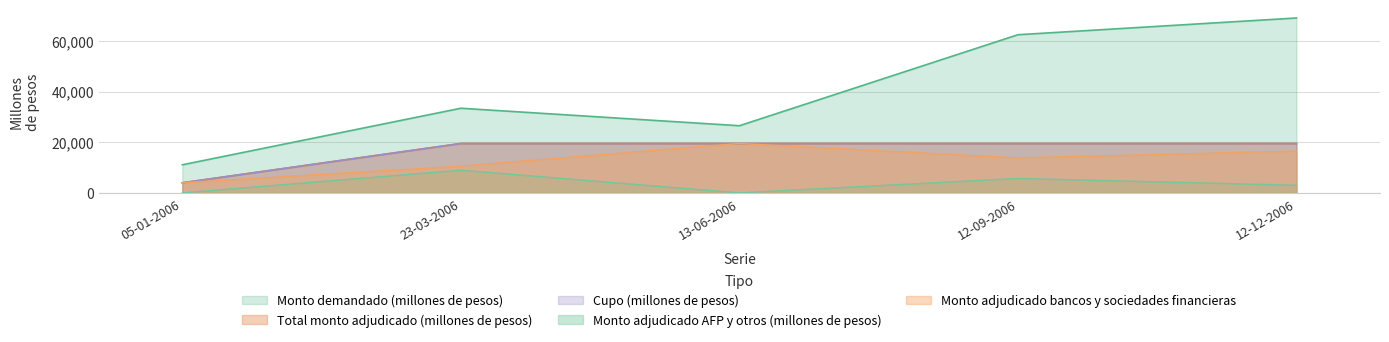

Which series has the widest spread of values?

Monto demandado (millones de pesos)